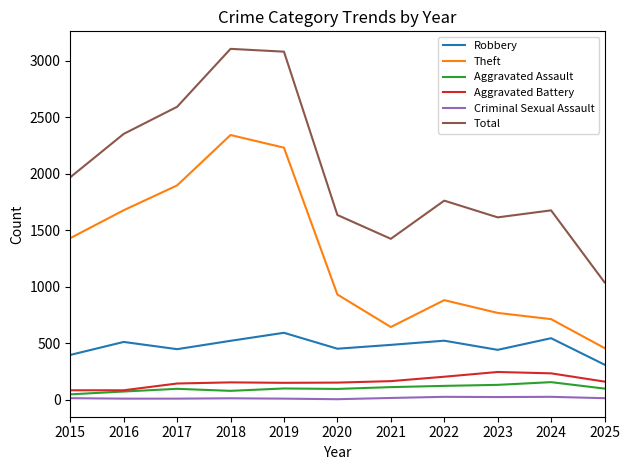

What is the difference between the highest and lowest values at 2024?

1651